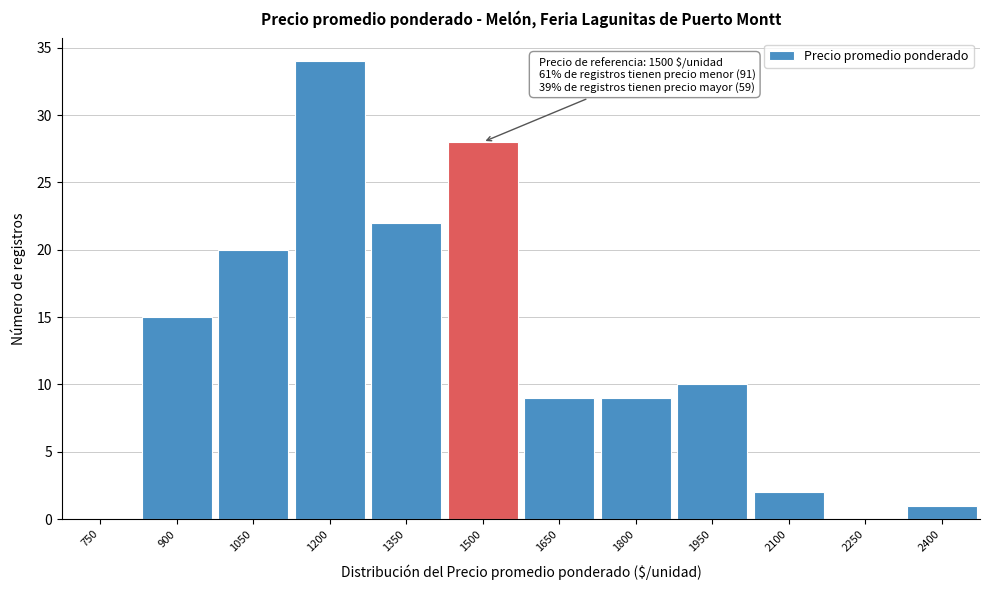

Reading right to left, transcribe all the data shown in this chart.

2400=1	2250=0	2100=2	1950=10	1800=9	1650=9	1500=28	1350=22	1200=34	1050=20	900=15	750=0